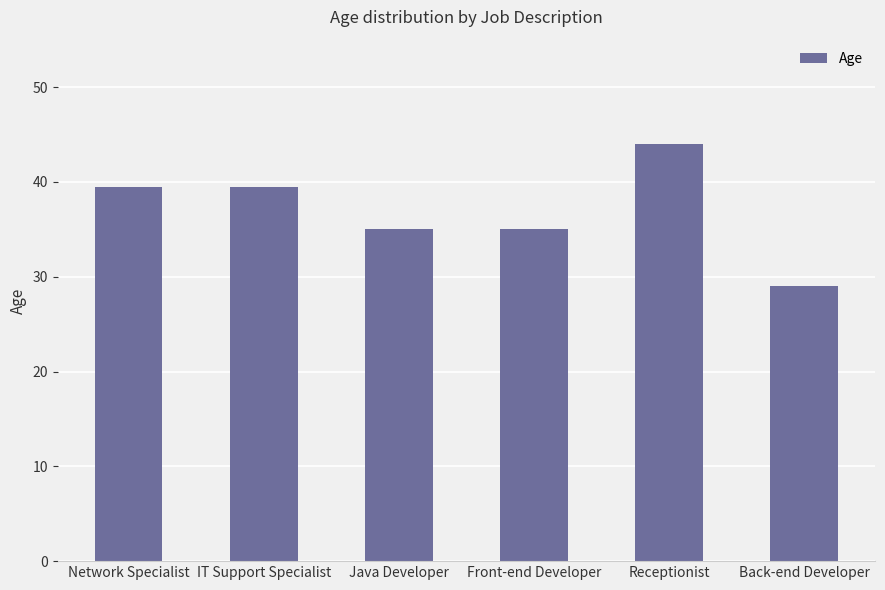

The value at Receptionist is 65.4. True or false?

False